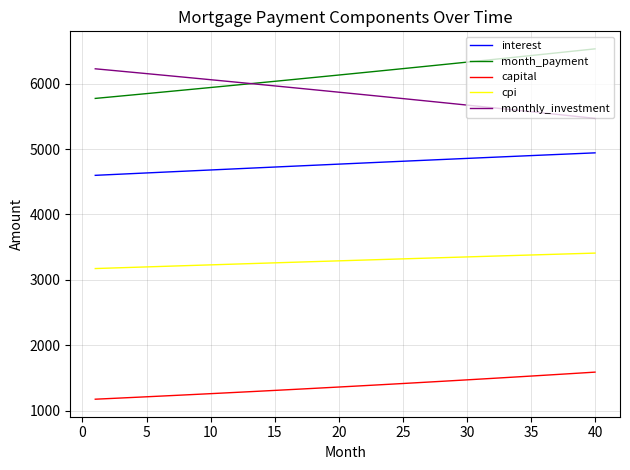

How many lines are shown in the chart?

5